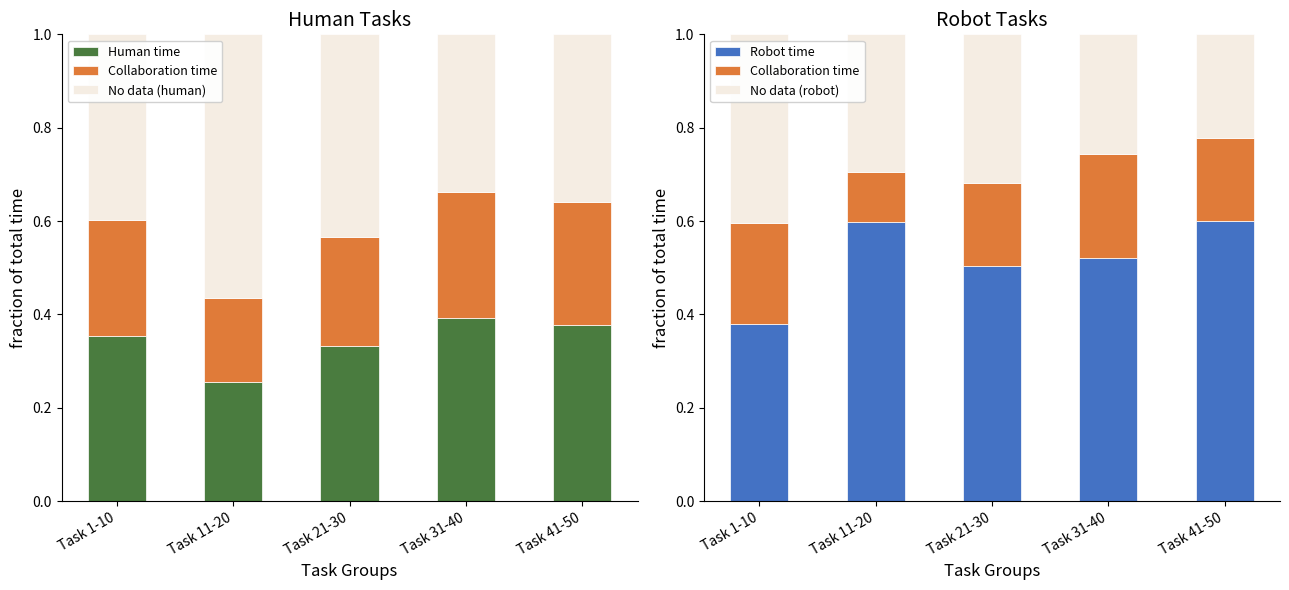

At how many categories does at least one series exceed 0?

5